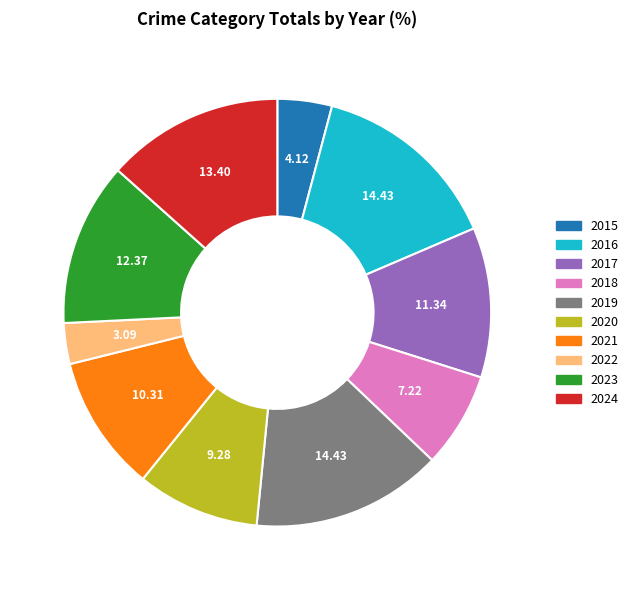

Between 2020 and 2022, which is larger?

2020